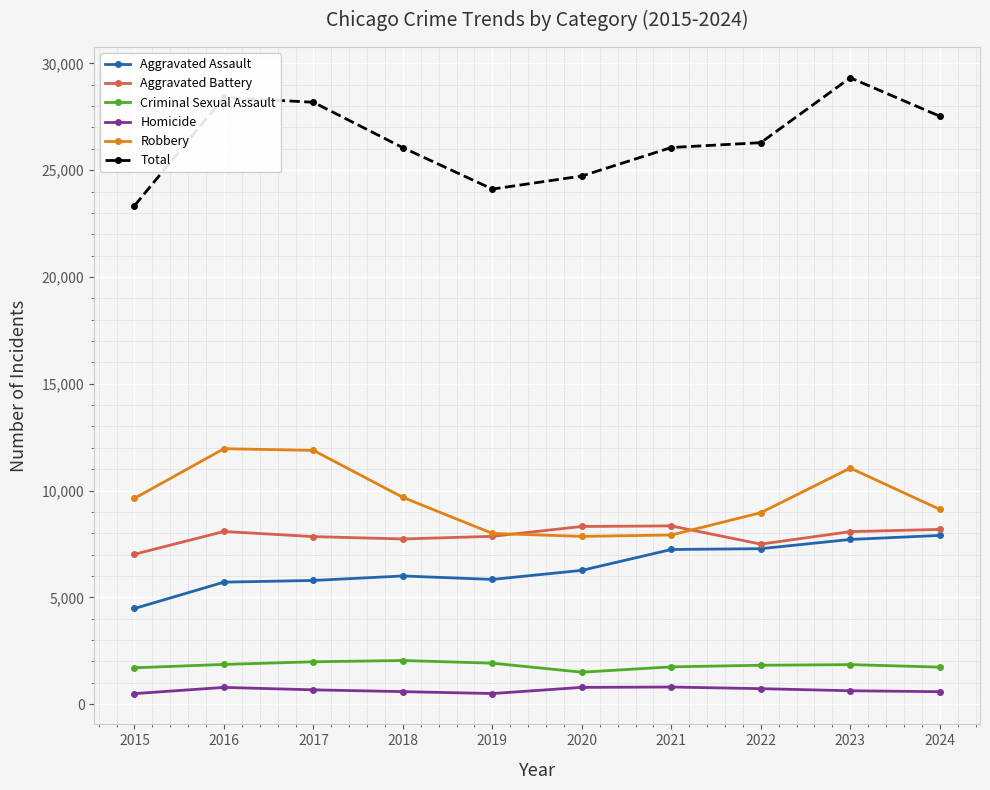

At which category does the chart reach its peak across all series?

2023